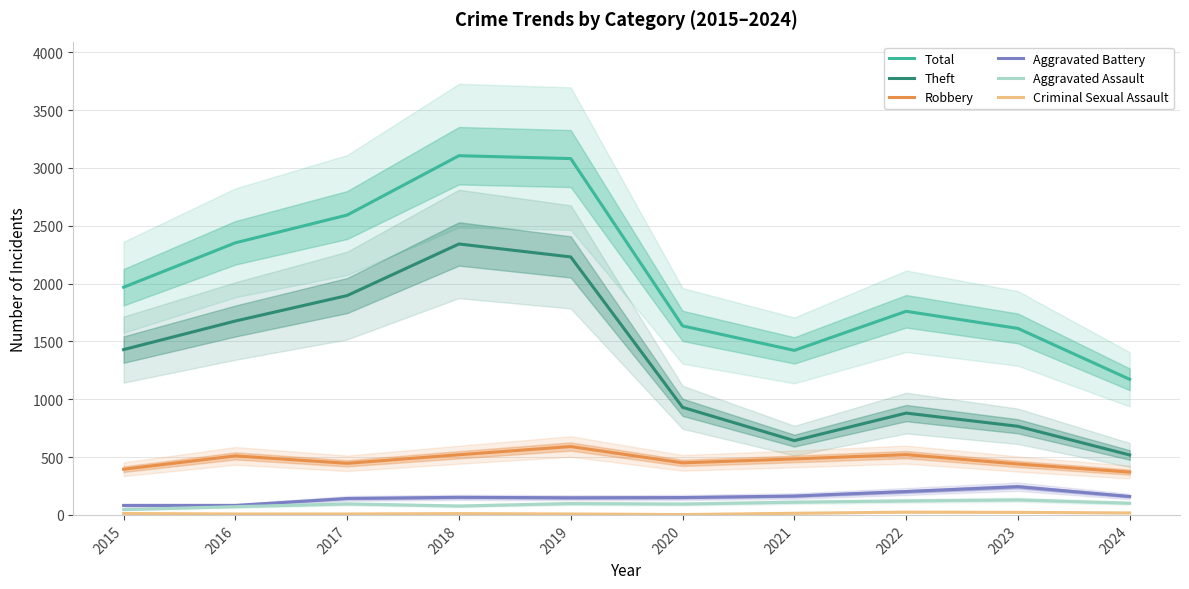

What are all the series names shown in the legend?

Total, Theft, Robbery, Aggravated Battery, Aggravated Assault, Criminal Sexual Assault